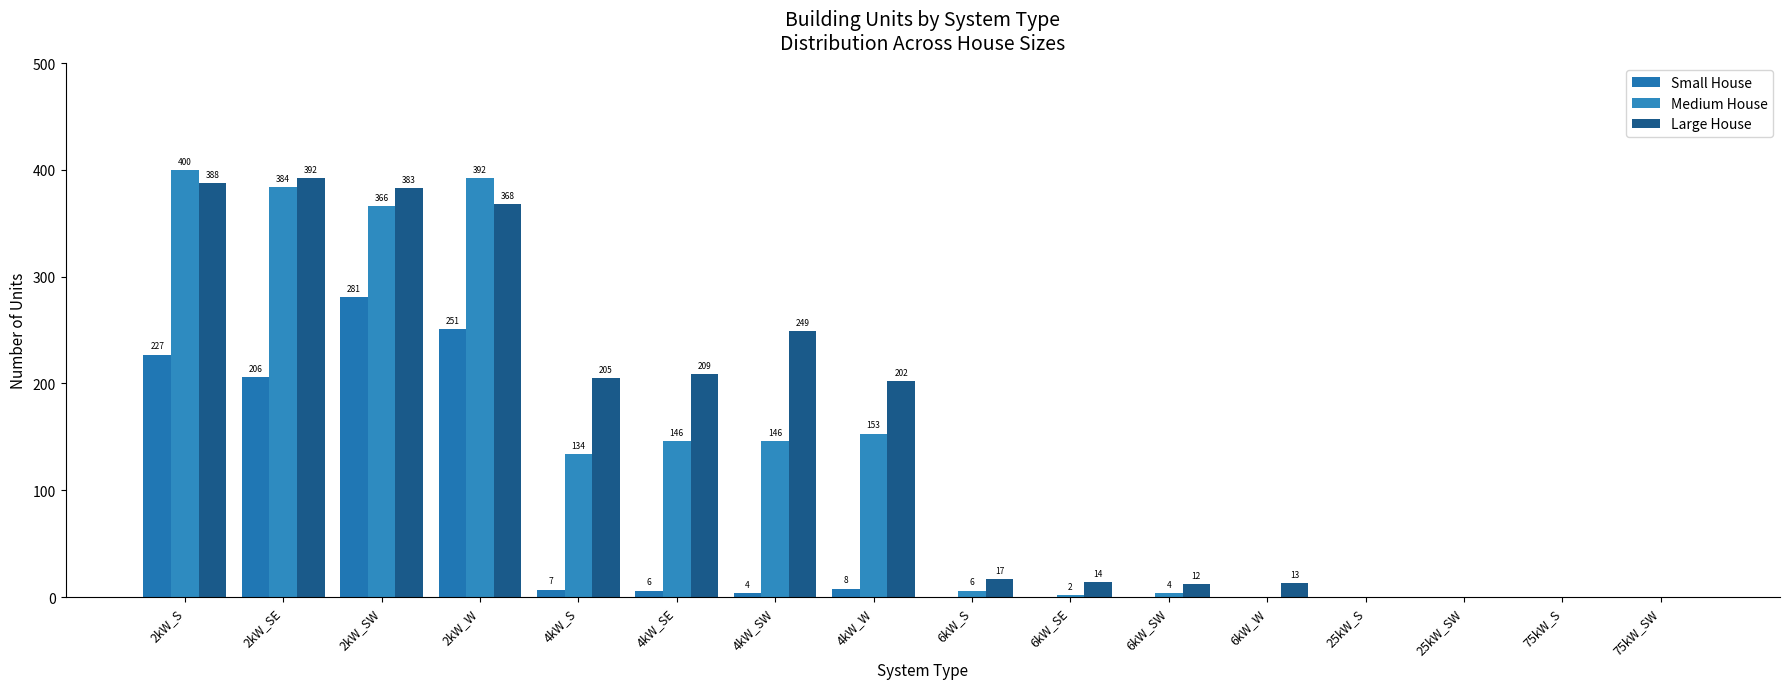

How many groups of bars are there?

16